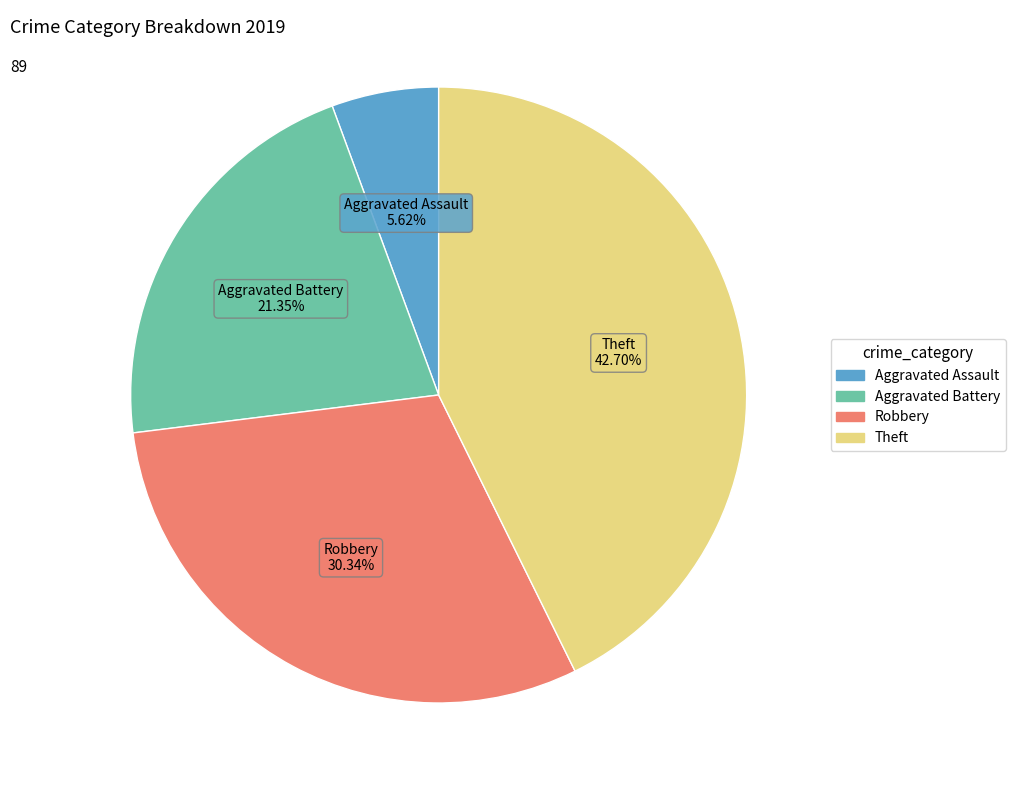

The Robbery slice represents 23% of the pie. True or false?

False